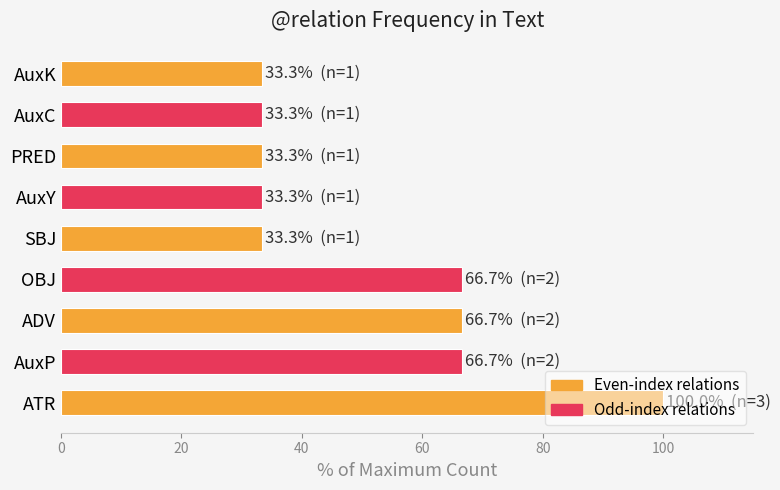

At which category does the chart reach its peak across all series?

ATR